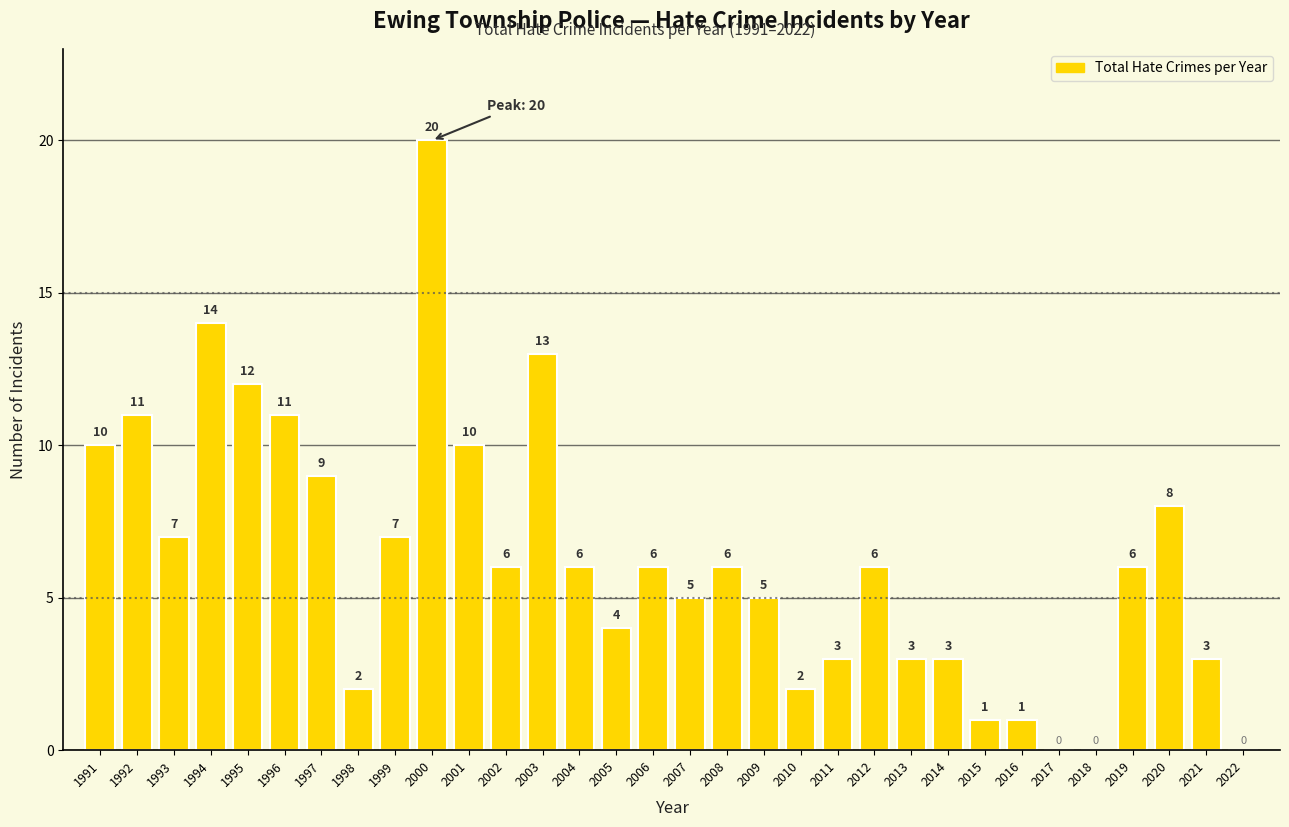

Reading left to right, transcribe all the data shown in this chart.

1991=10	1992=11	1993=7	1994=14	1995=12	1996=11	1997=9	1998=2	1999=7	2000=20	2001=10	2002=6	2003=13	2004=6	2005=4	2006=6	2007=5	2008=6	2009=5	2010=2	2011=3	2012=6	2013=3	2014=3	2015=1	2016=1	2017=0	2018=0	2019=6	2020=8	2021=3	2022=0